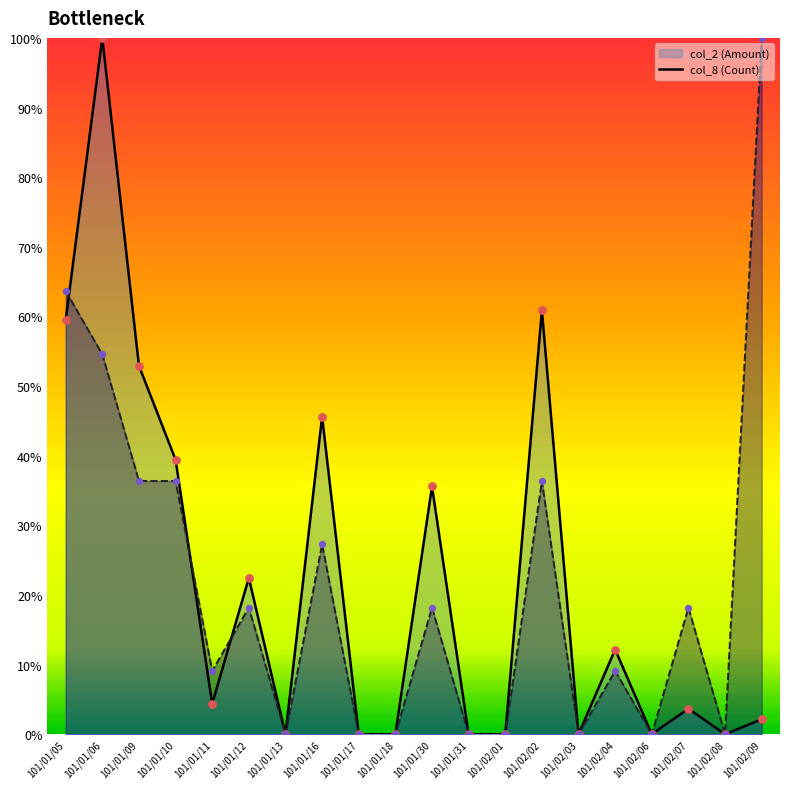

At which category is the sum across all series the highest?

101/01/06